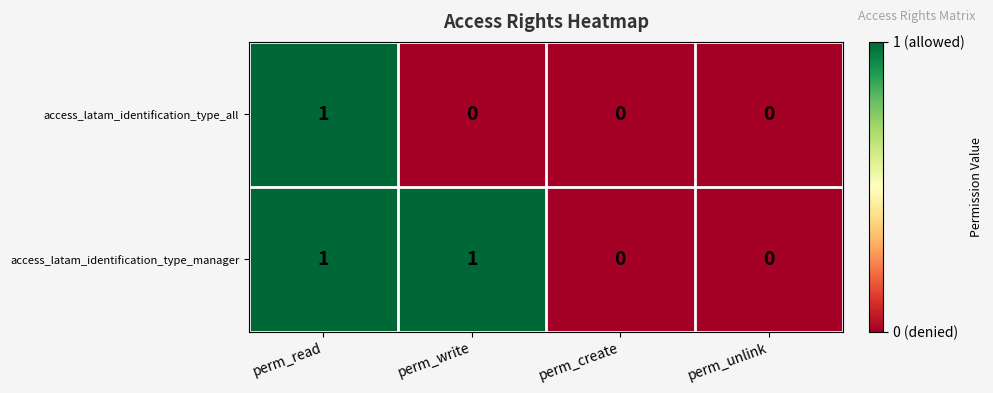

How many data points in access_latam_identification_type_all are above 0?

1